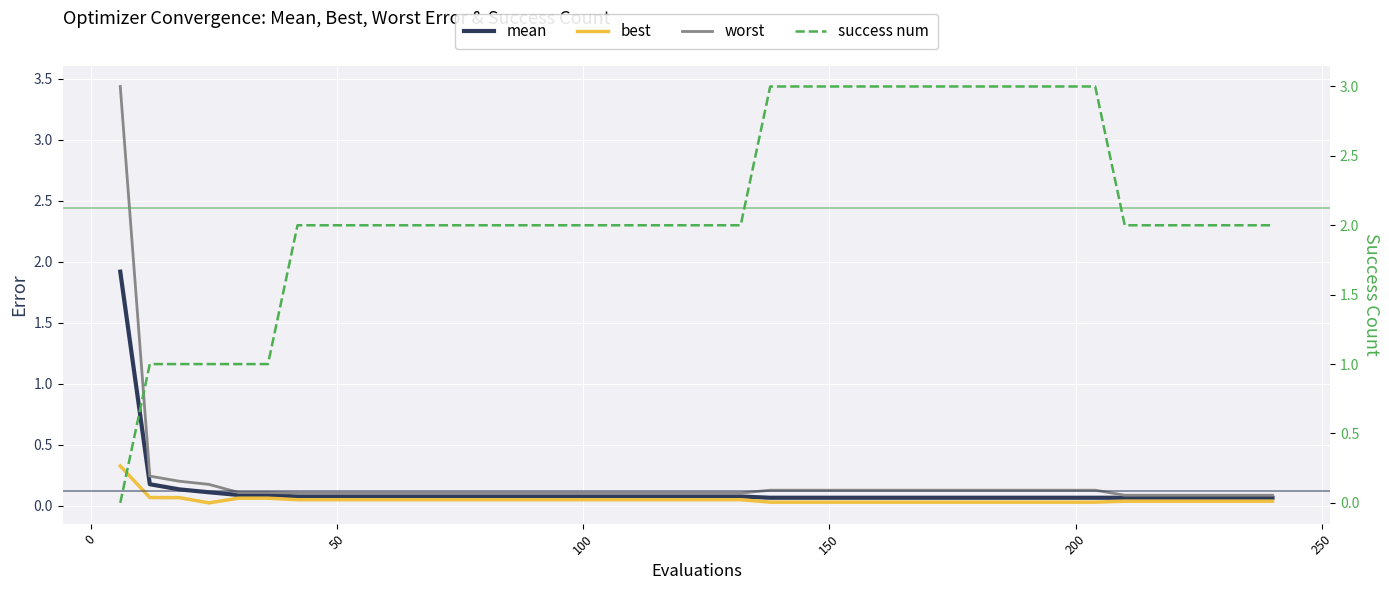

True or false: mean has more than 1 interior local peaks.

False